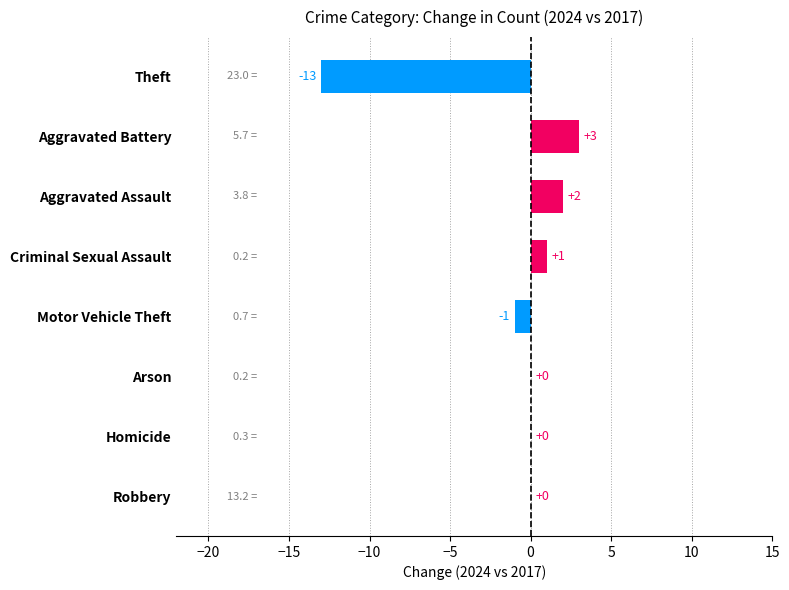

Reading bottom to top, transcribe all the data shown in this chart.

Robbery=0	Homicide=0	Arson=0	Motor Vehicle Theft=-1	Criminal Sexual Assault=1	Aggravated Assault=2	Aggravated Battery=3	Theft=-13